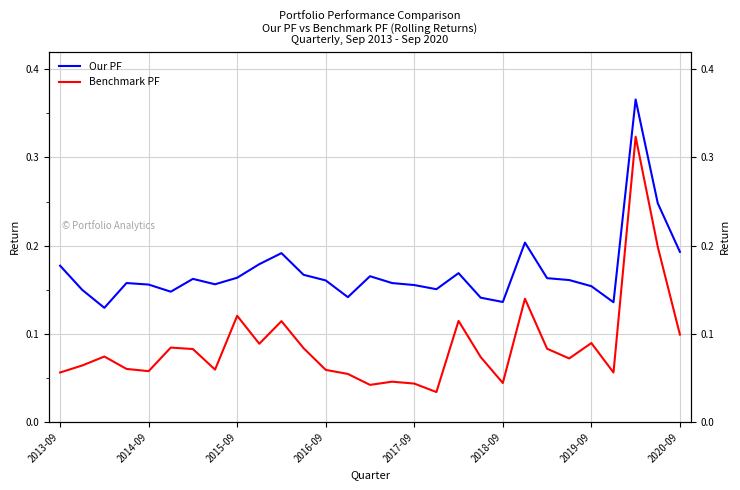

What is the value of the Our PF point at the 2nd from the left?

0.1